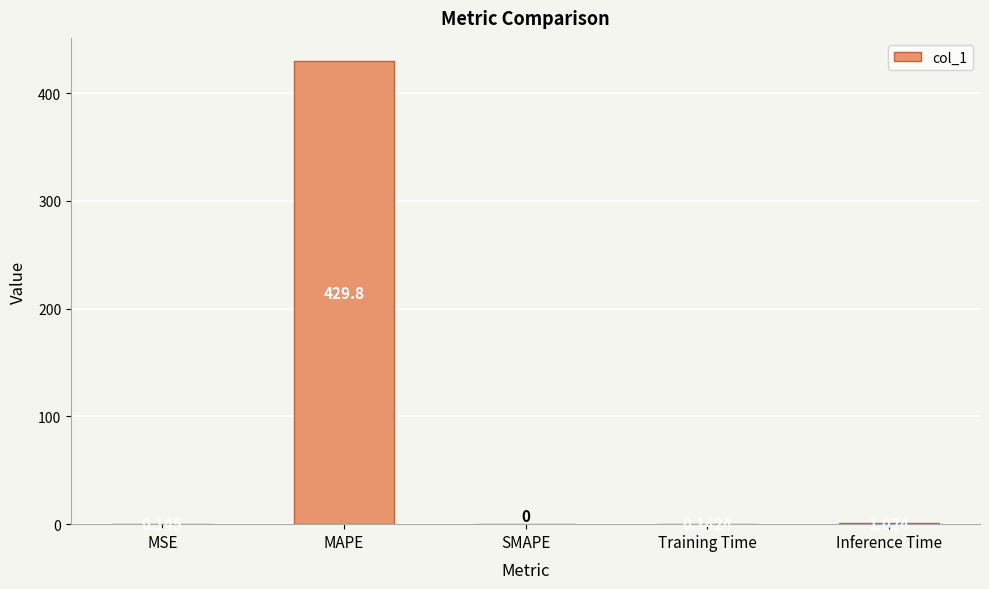

Between MAPE and SMAPE, which is larger?

MAPE